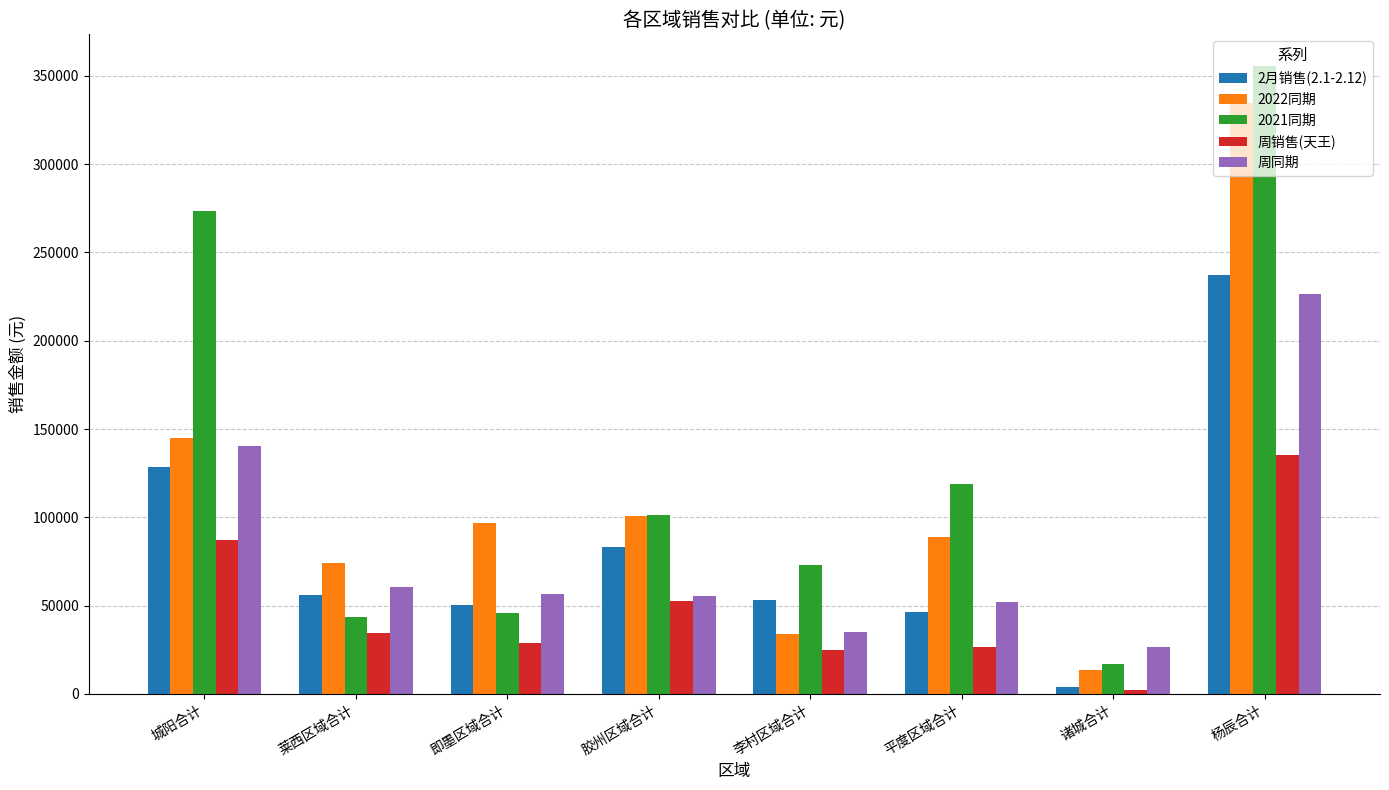

Which series changed the most between 城阳合计 and 即墨区域合计?

2021同期